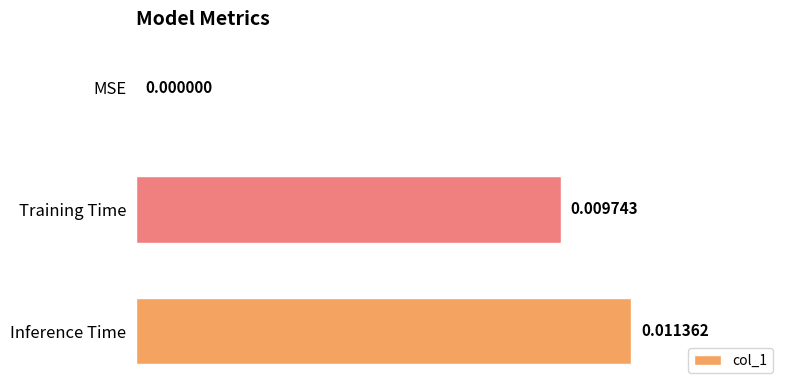

Which has a higher value, MSE or Training Time?

Training Time